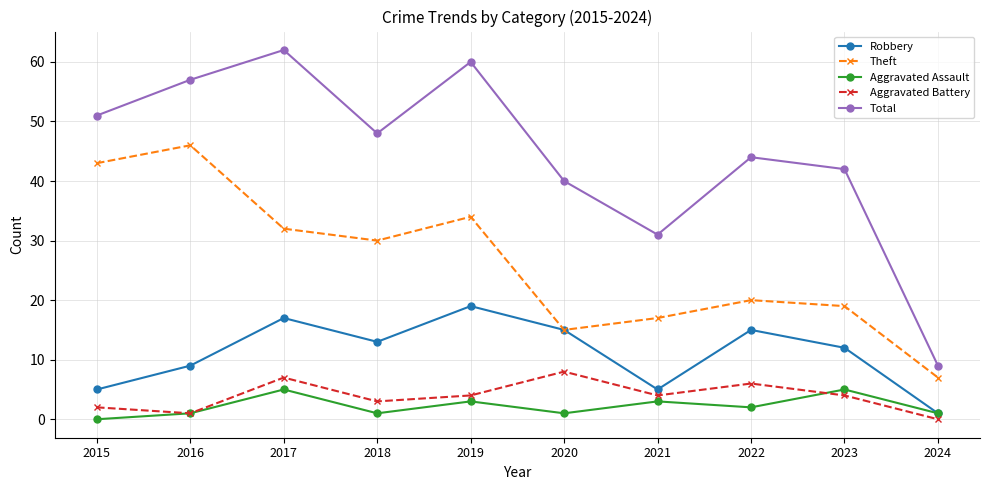

At which label does Theft reach its minimum?

2024